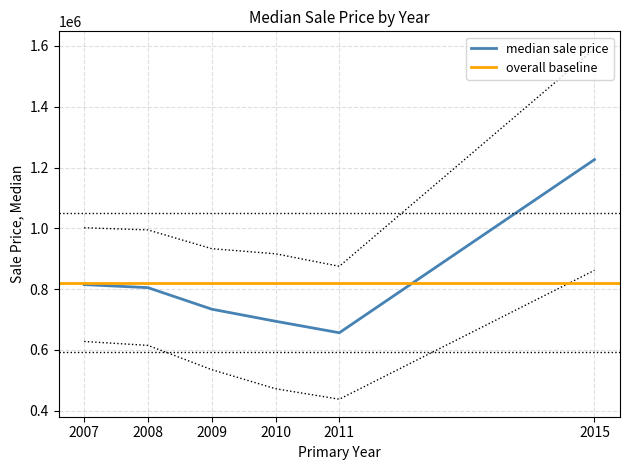

What is the value of the Group2 Sale Price point at the 5th from the left?

438136.2